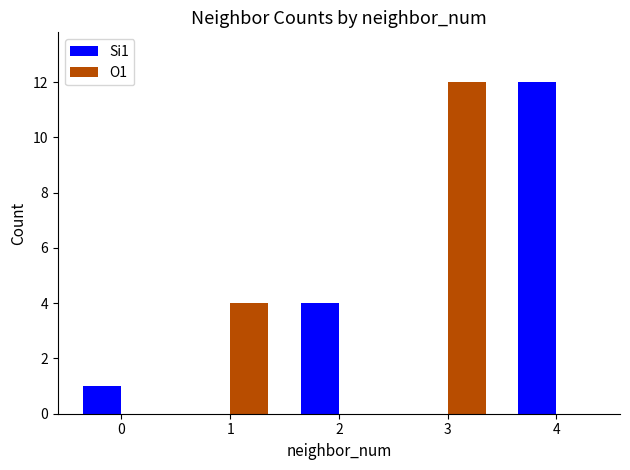

How many groups of bars are there?

5